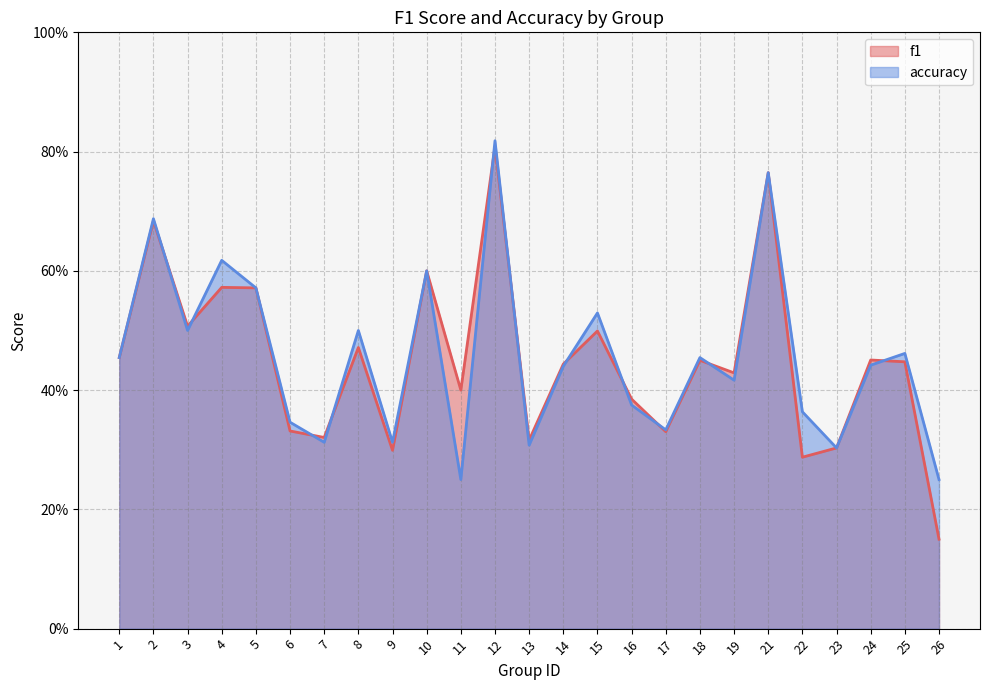

Reading left to right, extract all data points from this chart.

f1: 1=0.5	2=0.7	3=0.5	4=0.6	5=0.6	6=0.3	7=0.3	8=0.5	9=0.3	10=0.6	11=0.4	12=0.8	13=0.3	14=0.4	15=0.5	16=0.4	17=0.3	18=0.5	19=0.4	21=0.8	22=0.3	23=0.3	24=0.5	25=0.4	26=0.2
accuracy: 1=0.5	2=0.7	3=0.5	4=0.6	5=0.6	6=0.3	7=0.3	8=0.5	9=0.3	10=0.6	11=0.2	12=0.8	13=0.3	14=0.4	15=0.5	16=0.4	17=0.3	18=0.5	19=0.4	21=0.8	22=0.4	23=0.3	24=0.4	25=0.5	26=0.2